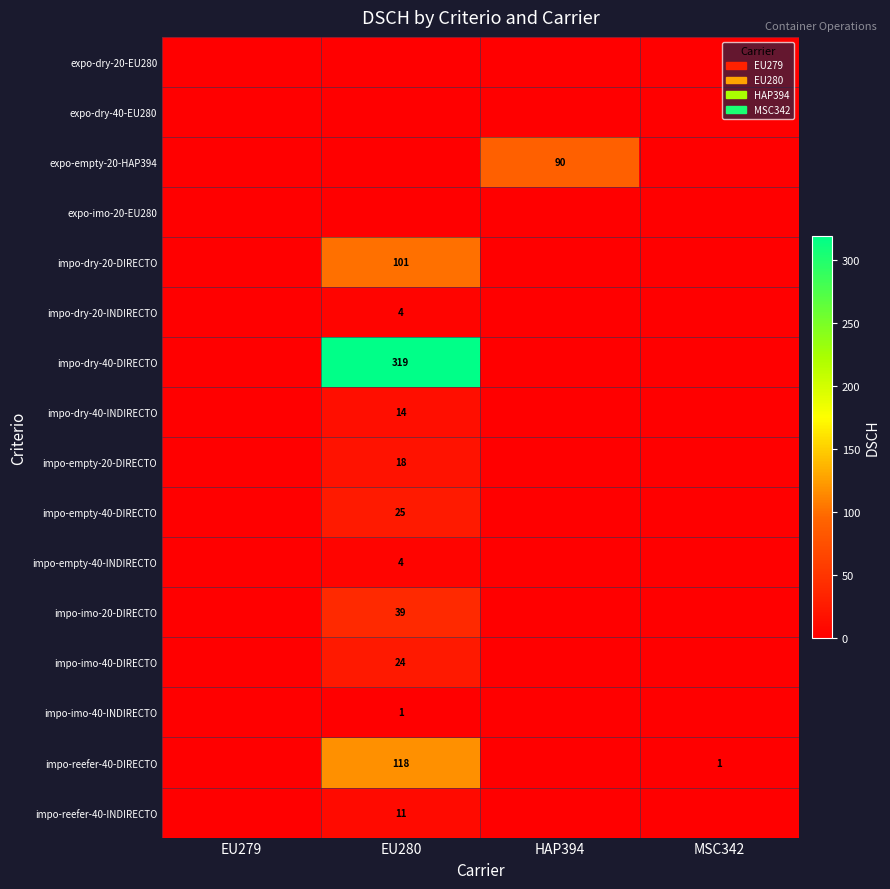

Rank the series at EU279 from lowest to highest value.

expo-dry-20-EU280, expo-dry-40-EU280, expo-empty-20-HAP394, expo-imo-20-EU280, impo-dry-20-DIRECTO, impo-dry-20-INDIRECTO, impo-dry-40-DIRECTO, impo-dry-40-INDIRECTO, impo-empty-20-DIRECTO, impo-empty-40-DIRECTO, impo-empty-40-INDIRECTO, impo-imo-20-DIRECTO, impo-imo-40-DIRECTO, impo-imo-40-INDIRECTO, impo-reefer-40-DIRECTO, impo-reefer-40-INDIRECTO